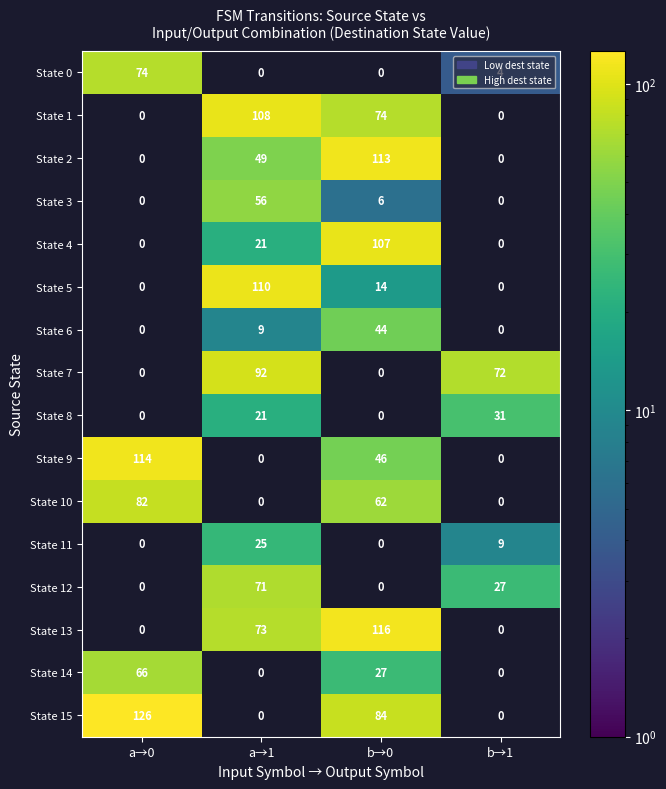

At how many categories does at least one series exceed 69?

4